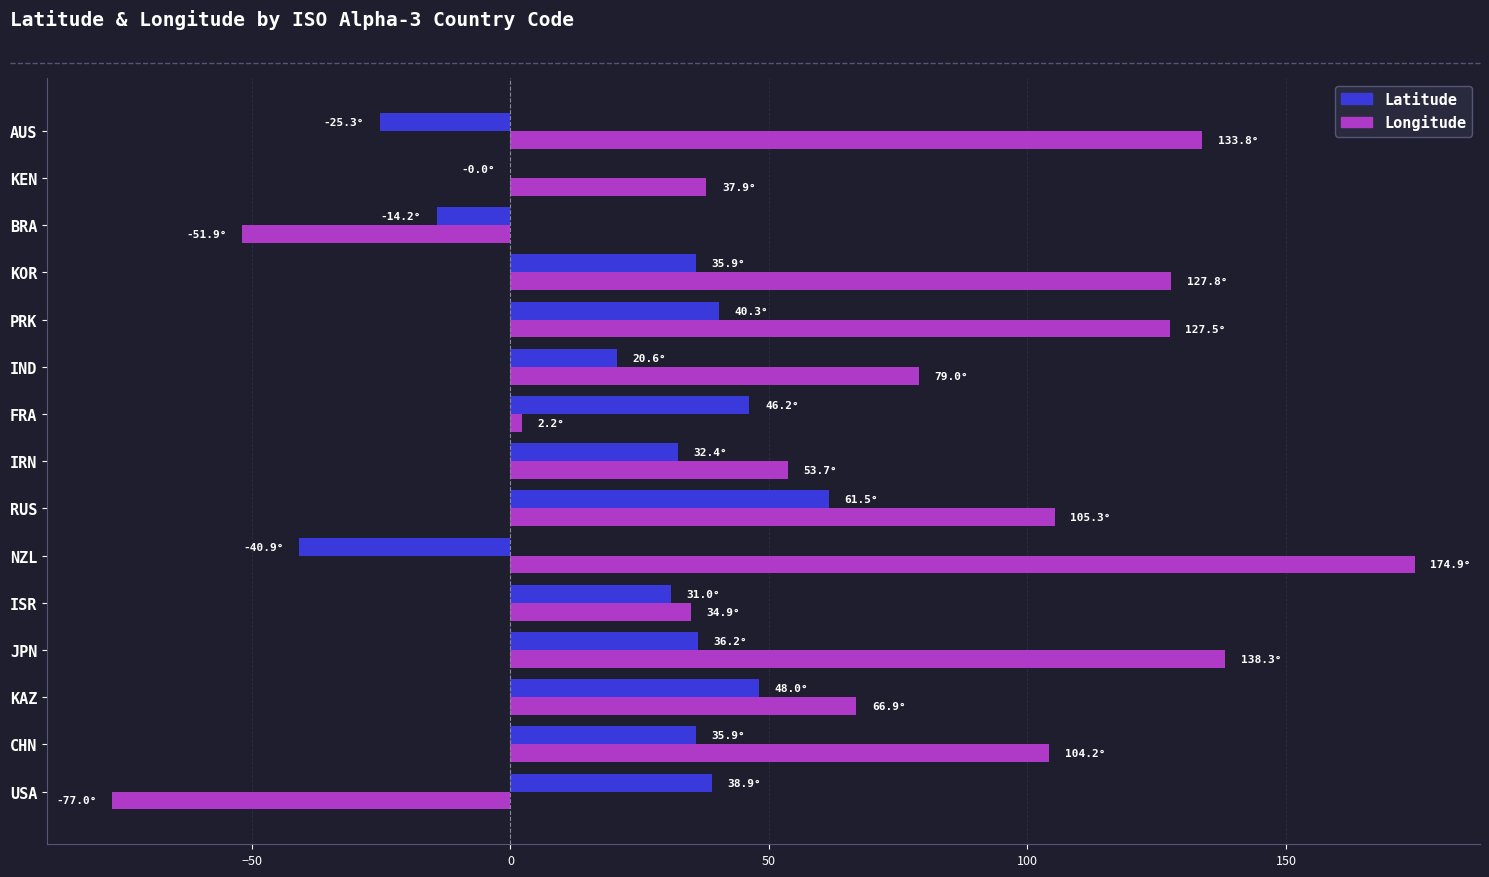

How many distinct data groups are displayed?

2